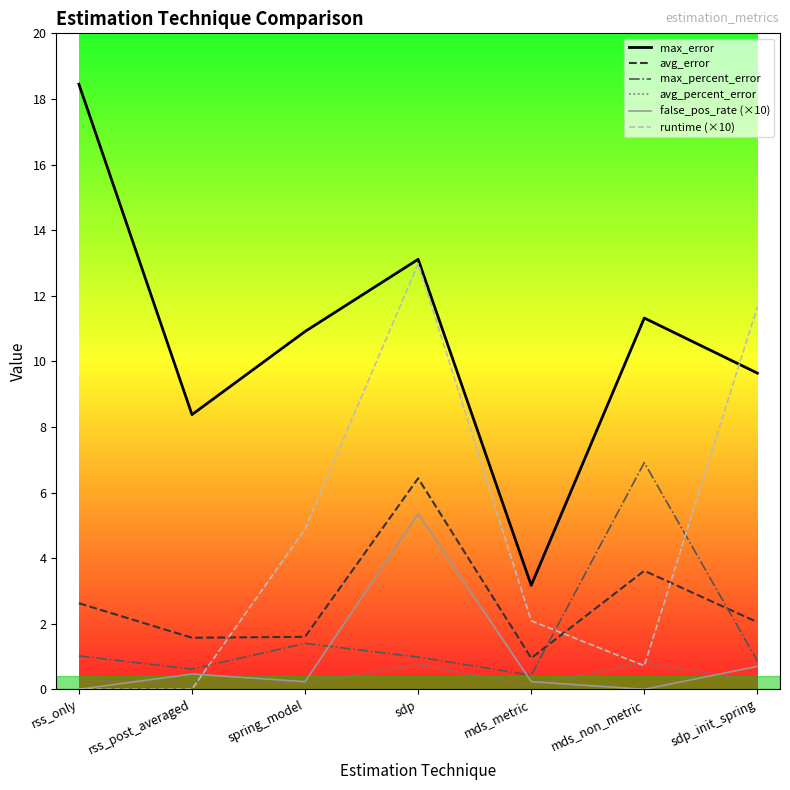

What is the average value of the avg_percent_error series?

0.4